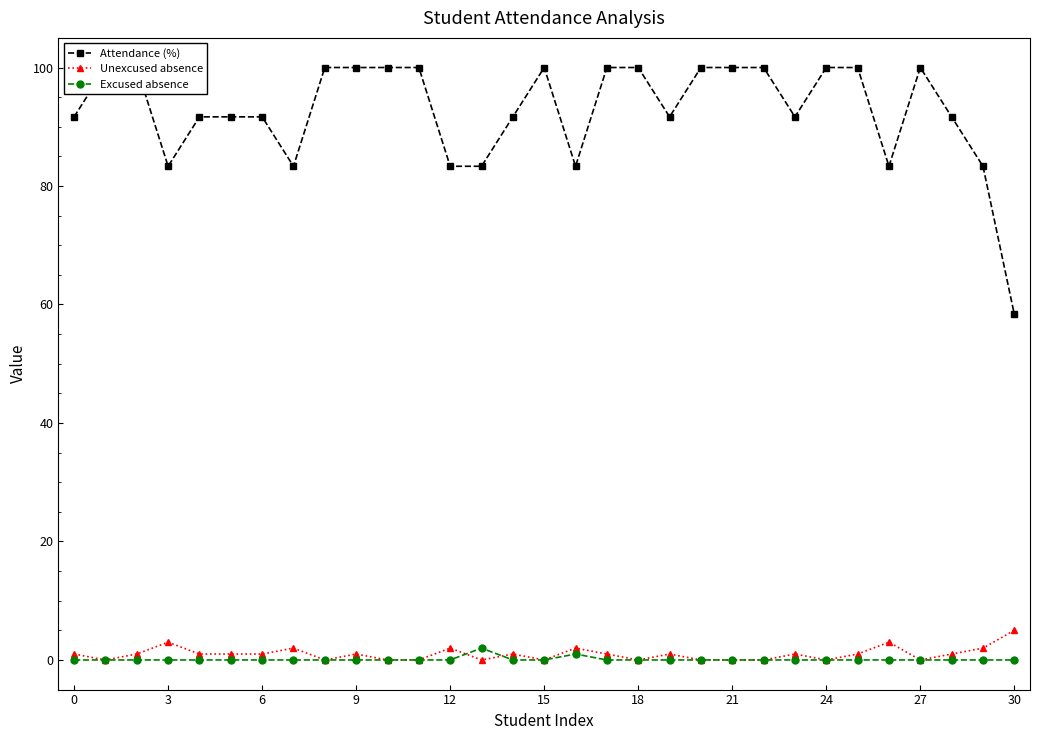

True or false: Attendance (%) and Excused absence cross at least once.

False